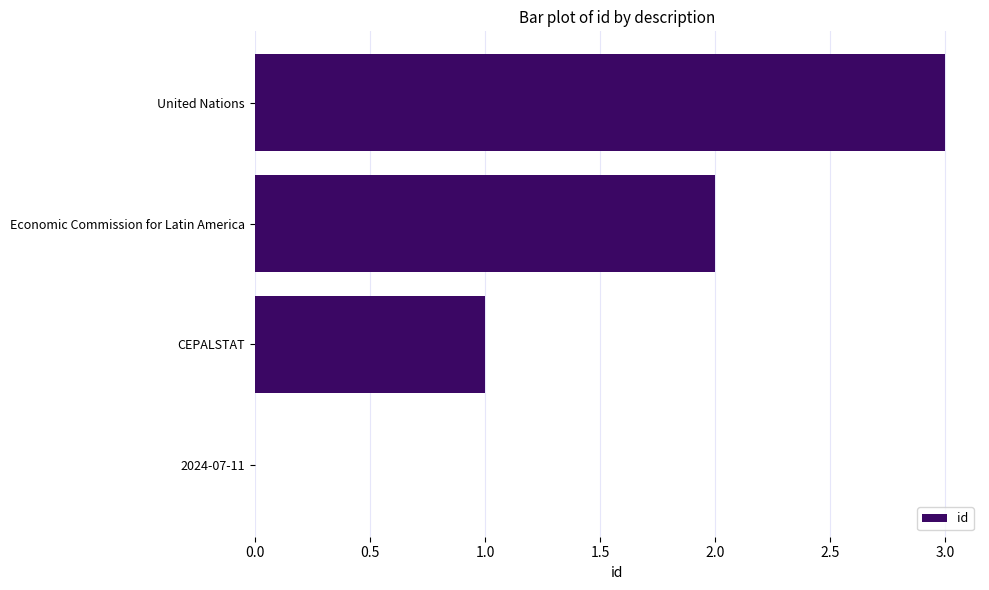

How many series are shown in this chart?

1